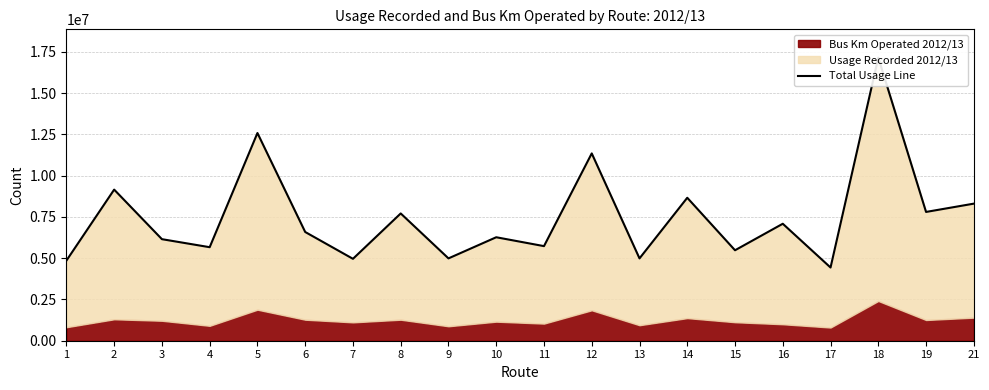

The value at 19 is 7803947. True or false?

True